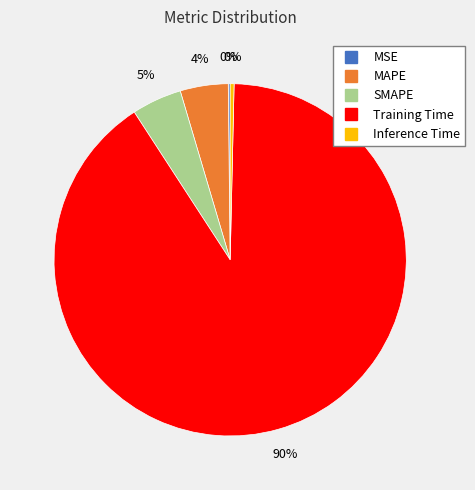

The SMAPE slice represents 5% of the pie. True or false?

True